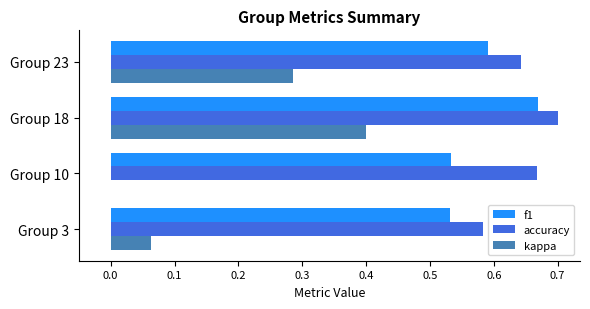

Between Group 3 and Group 23, which series saw the biggest shift?

kappa